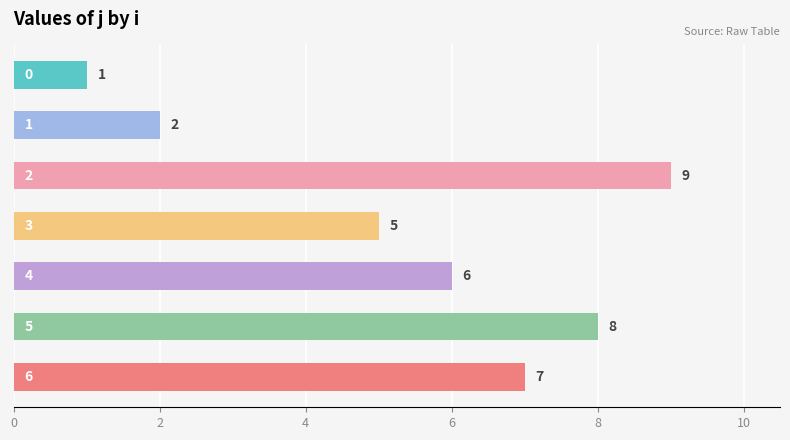

What is the value of the 7th bar from the top?

7